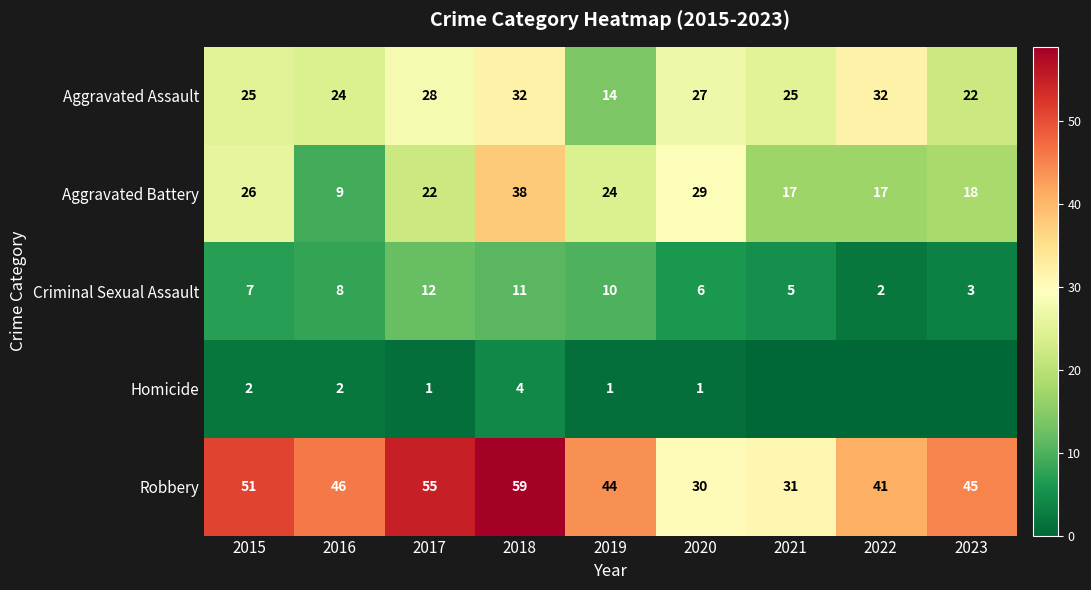

What is the total value across all series at 2022?

92